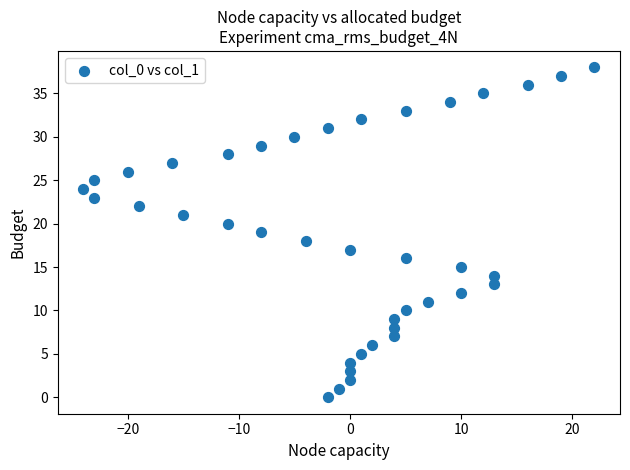

What is the range of Y values (max minus min)?

38